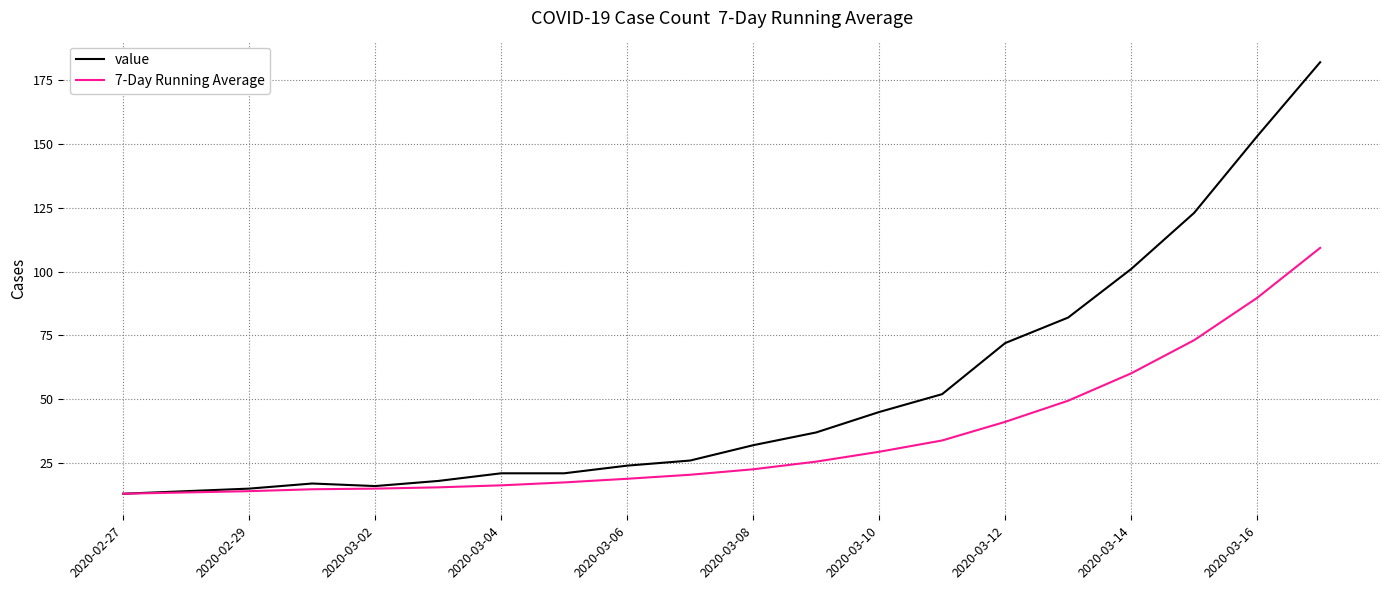

Which series has the largest total across all categories?

value